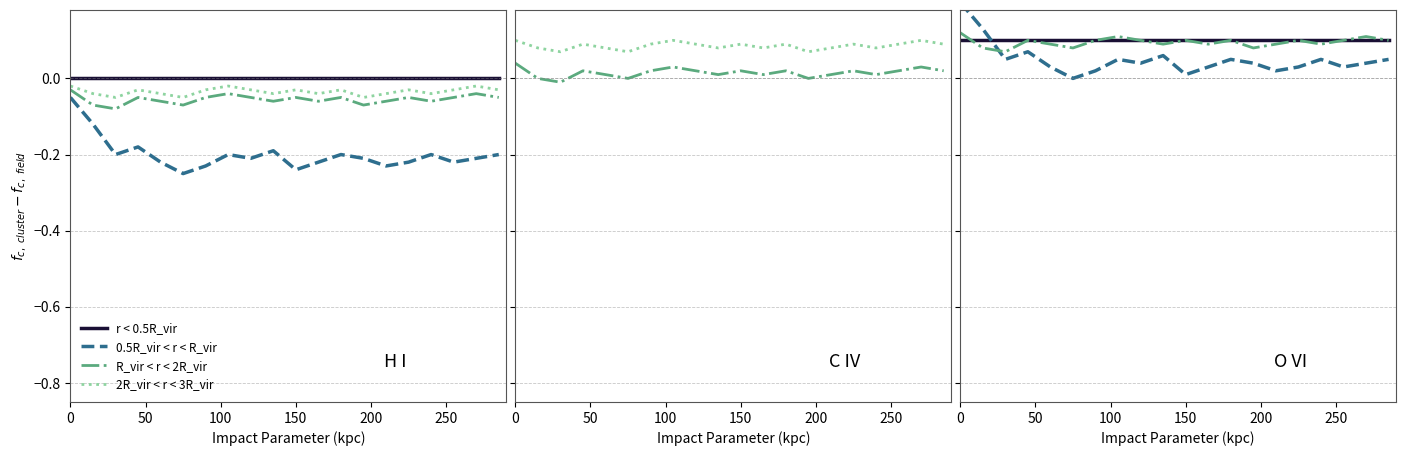

True or false: 2R_vir < r < 3R_vir has a value of 0.3 at 12.

False